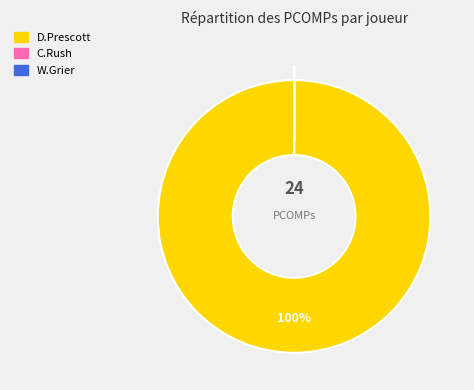

True or false: D.Prescott accounts for 86% of the total.

False